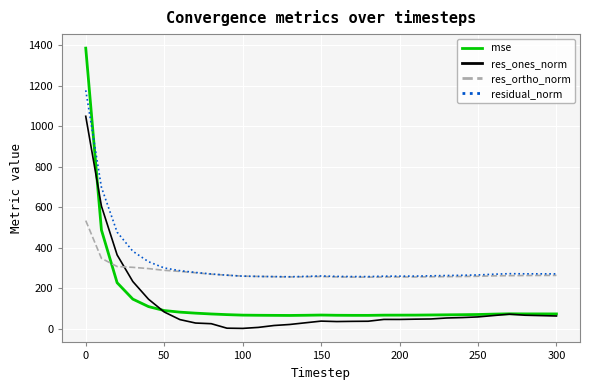

At how many categories does at least one series exceed 182?

31